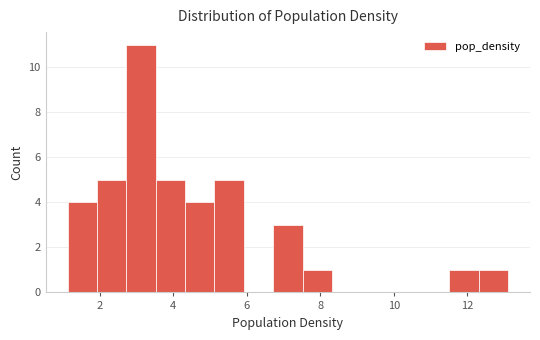

Read against the x-axis, roughly where is the centre of the tallest bar?

3.2